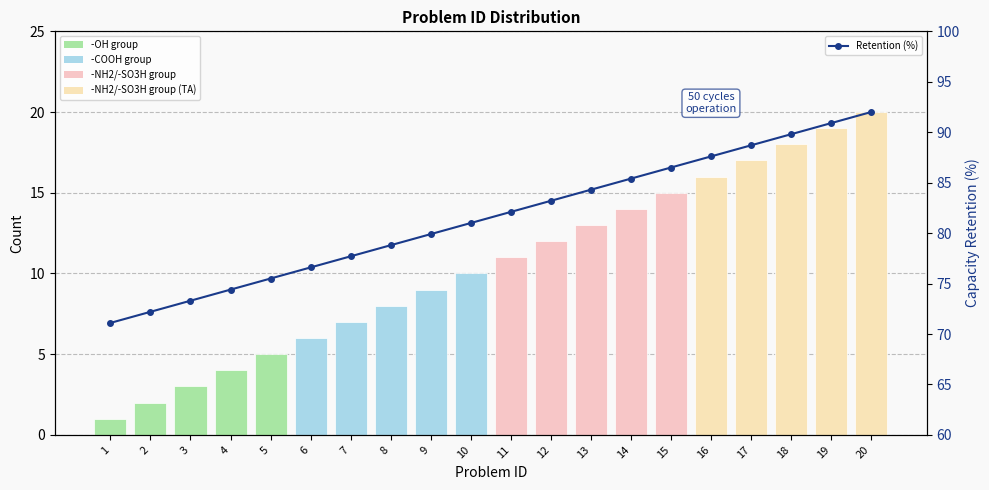

Reading left to right, what are all the values shown in this chart?

Problem ID: 1=1.0	2=2.0	3=3.0	4=4.0	5=5.0	6=6.0	7=7.0	8=8.0	9=9.0	10=10.0	11=11.0	12=12.0	13=13.0	14=14.0	15=15.0	16=16.0	17=17.0	18=18.0	19=19.0	20=20.0
Retention (%): 1=71.1	2=72.2	3=73.3	4=74.4	5=75.5	6=76.6	7=77.7	8=78.8	9=79.9	10=81.0	11=82.1	12=83.2	13=84.3	14=85.4	15=86.5	16=87.6	17=88.7	18=89.8	19=90.9	20=92.0